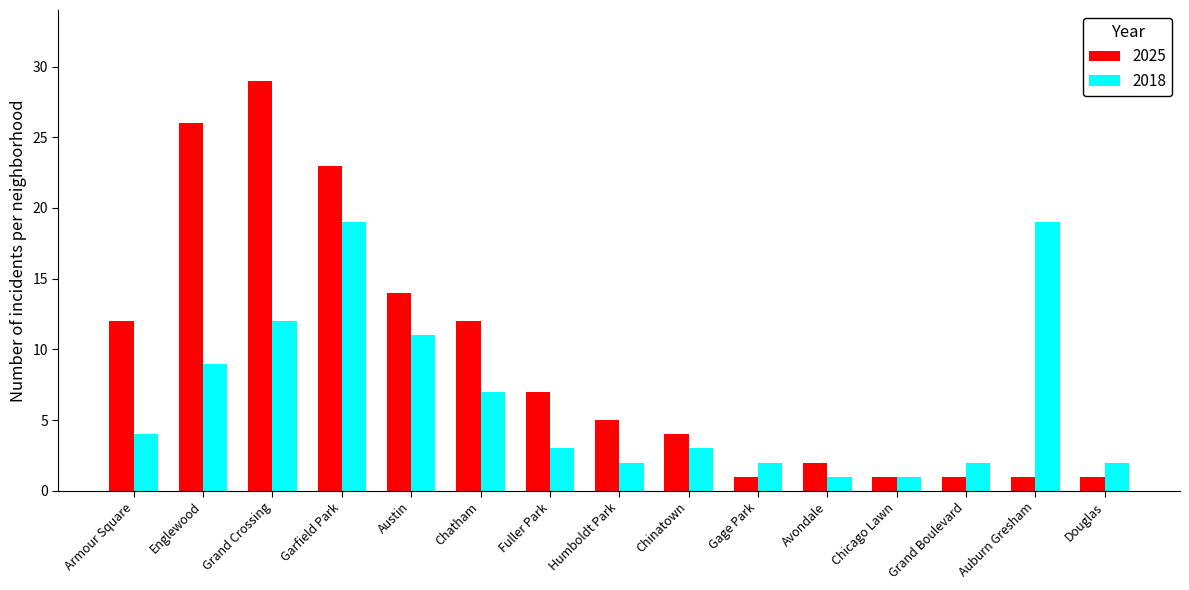

Which series has the largest total across all categories?

2025